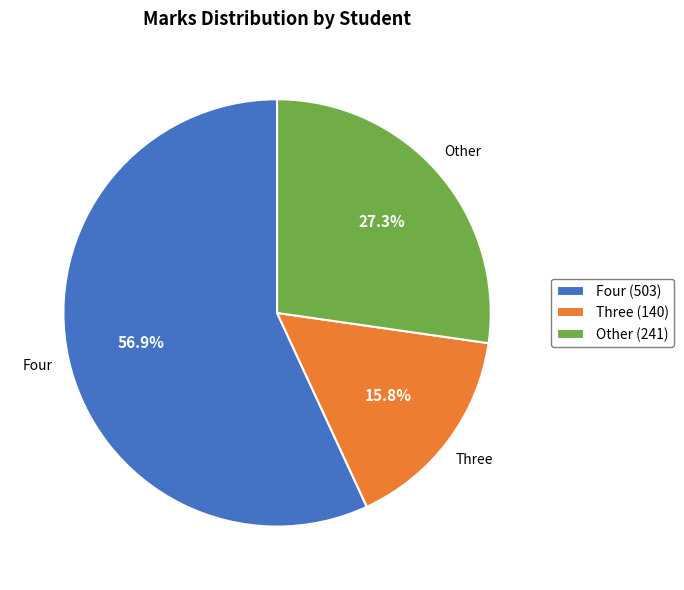

How many slices are in this pie chart?

3